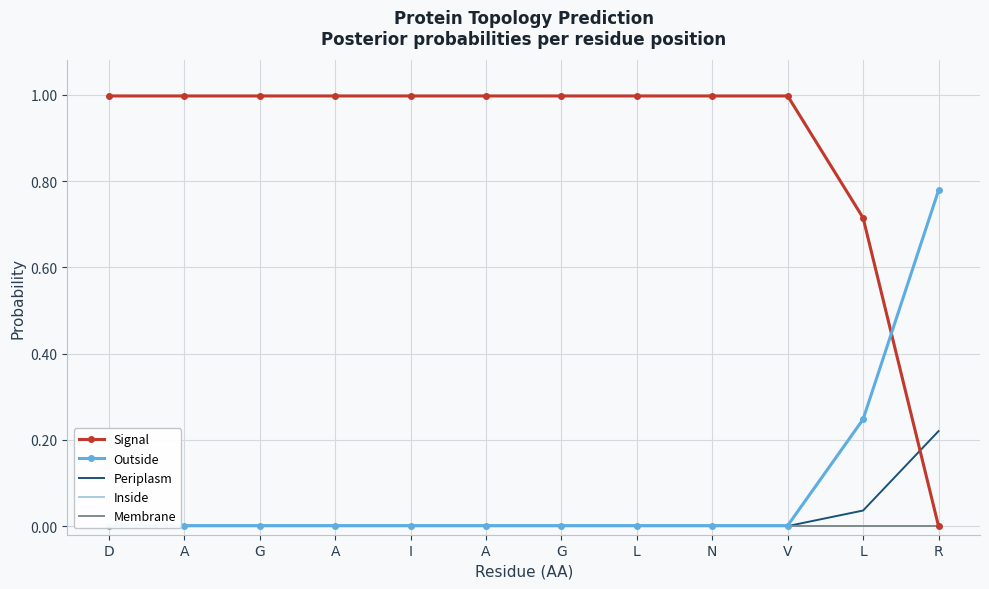

True or false: Inside has a value of 0.0 at G.

True